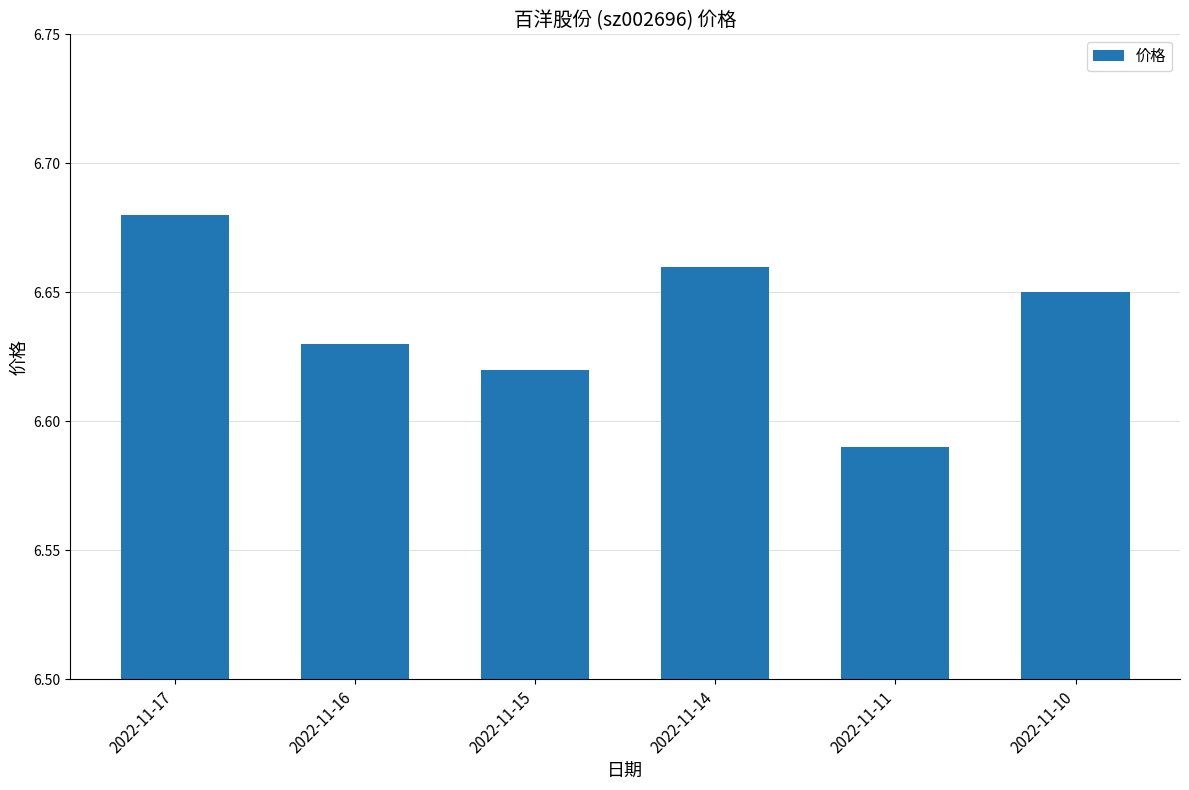

Rank the categories by value from lowest to highest.

2022-11-11, 2022-11-15, 2022-11-16, 2022-11-10, 2022-11-14, 2022-11-17